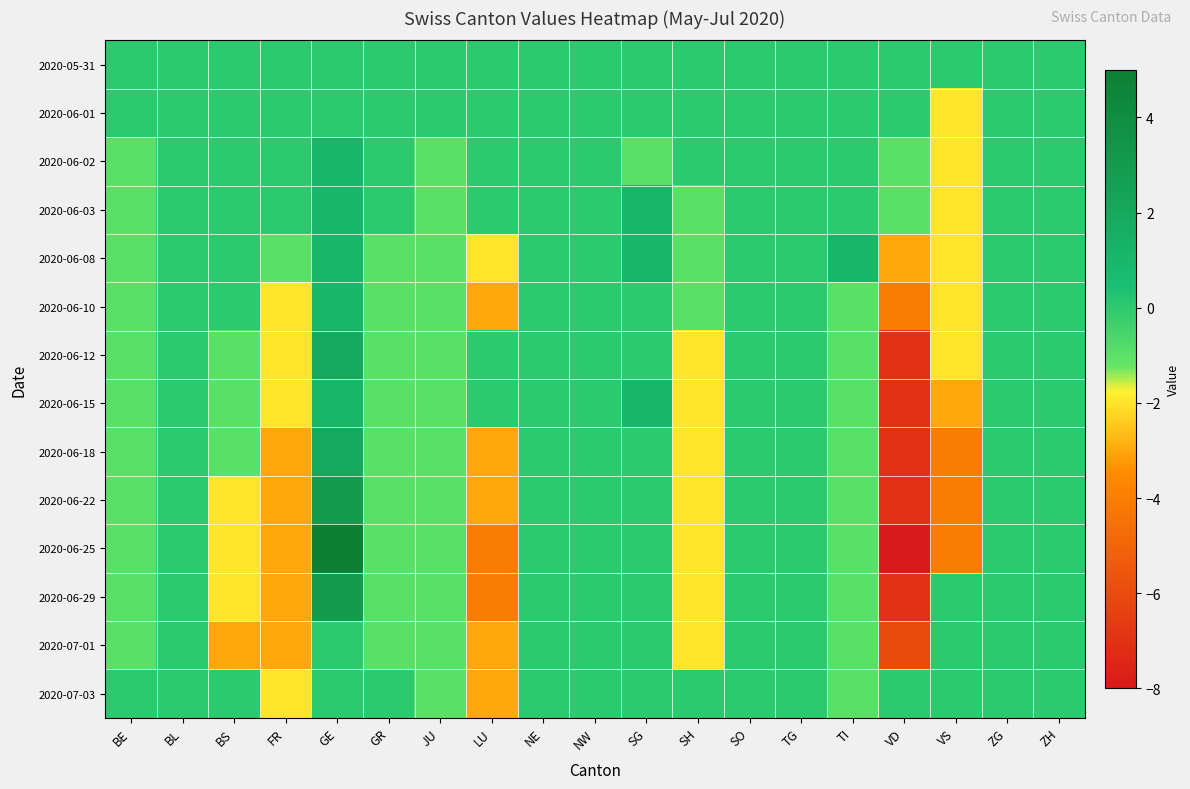

Between GR and LU, which series saw the biggest shift?

2020-06-25